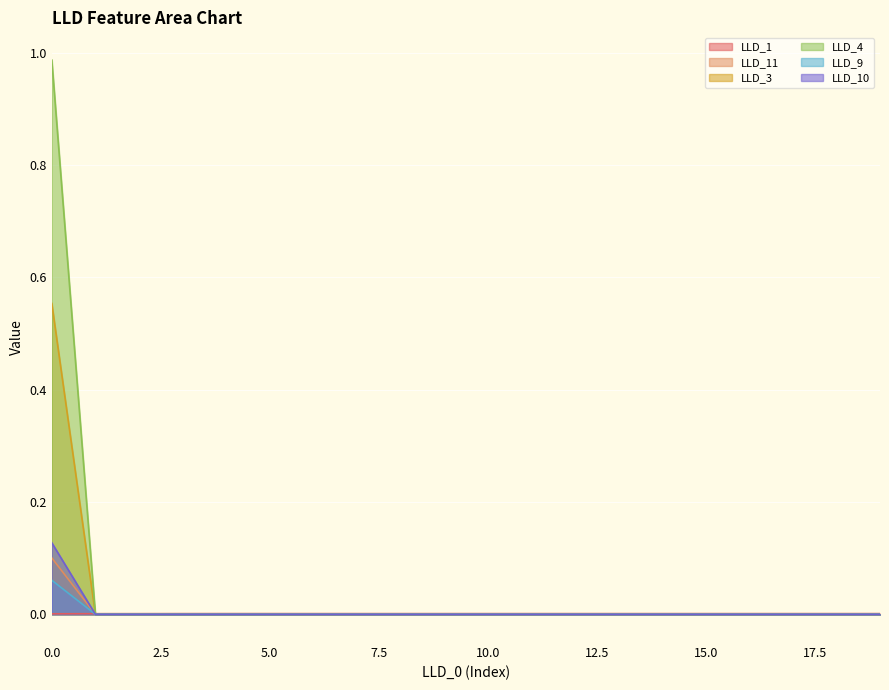

True or false: LLD_4 and LLD_10 cross at least once.

False